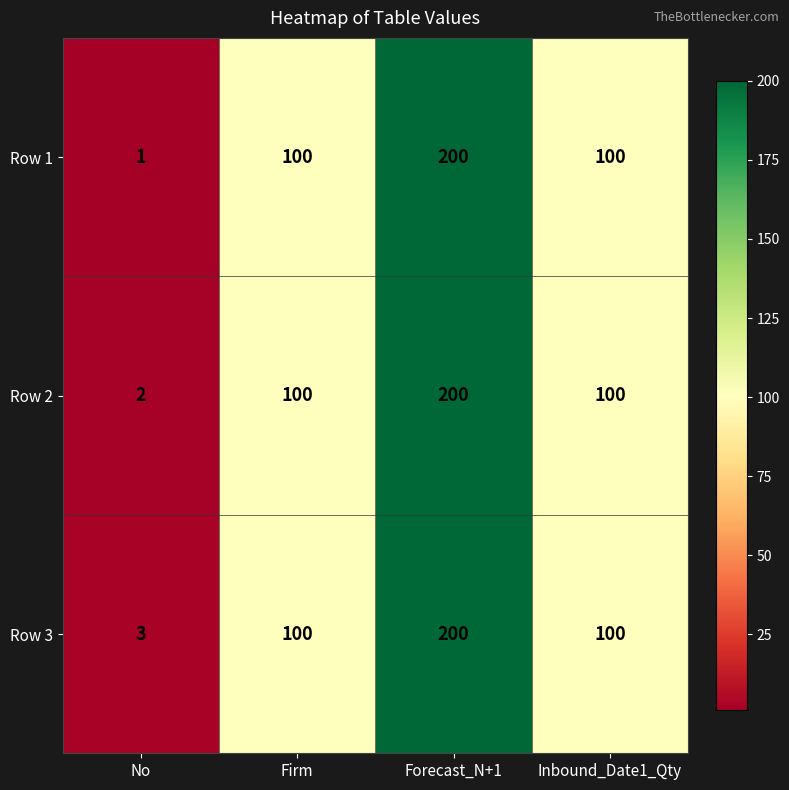

Reading right to left, list all the values displayed in this chart.

Row 1: Inbound_Date1_Qty=100	Forecast_N+1=200	Firm=100	No=1
Row 2: Inbound_Date1_Qty=100	Forecast_N+1=200	Firm=100	No=2
Row 3: Inbound_Date1_Qty=100	Forecast_N+1=200	Firm=100	No=3